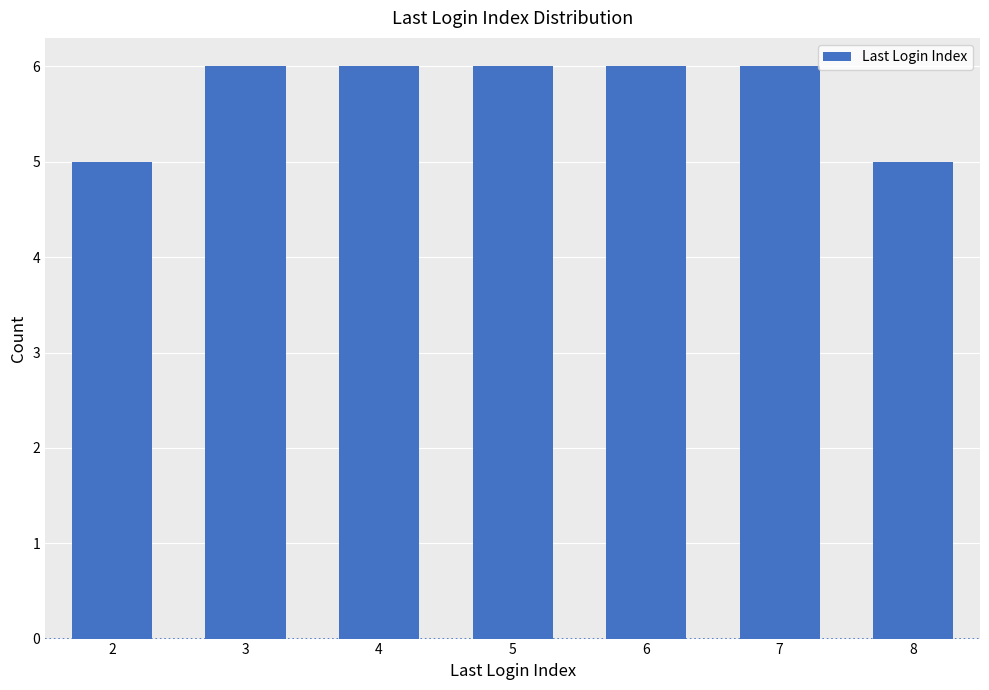

Reading right to left, transcribe all the data shown in this chart.

8=5	7=6	6=6	5=6	4=6	3=6	2=5